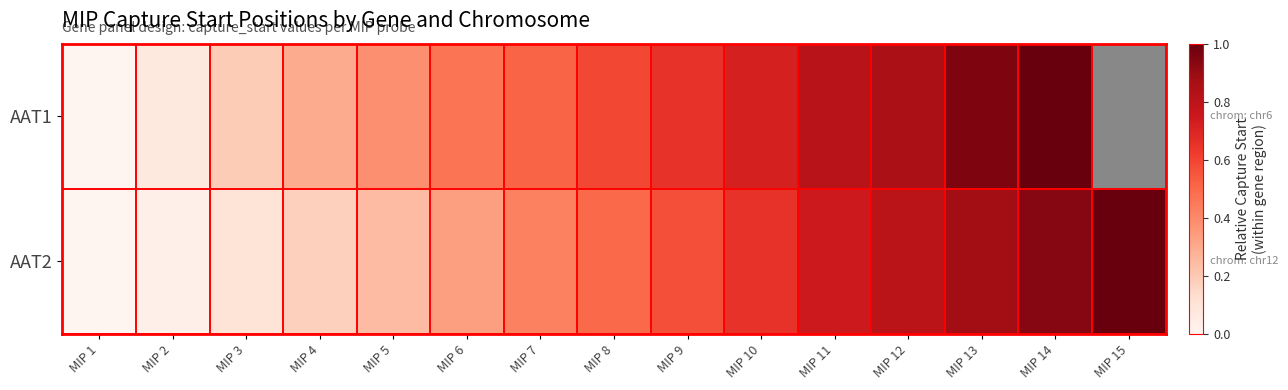

What is the total value across all series at MIP 13?

1.8